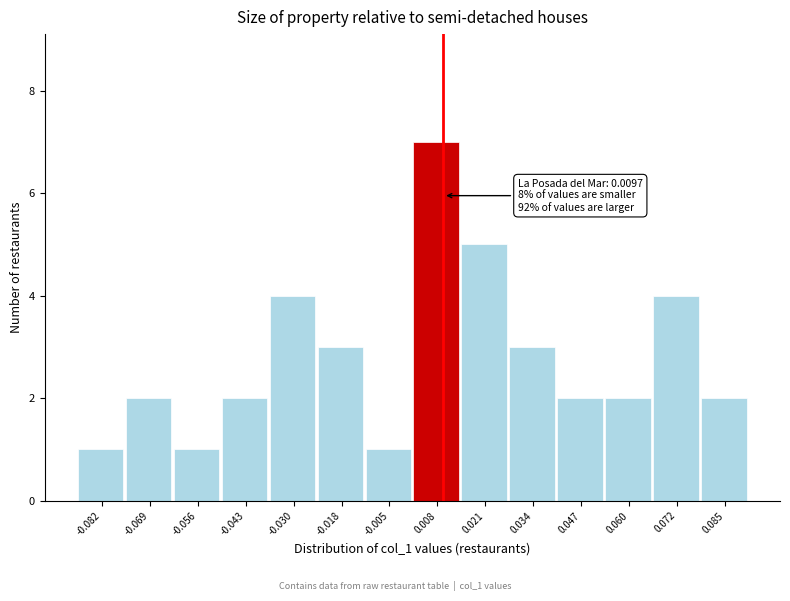

Over which range of the x-axis is the bar tallest?

0.002 to 0.014